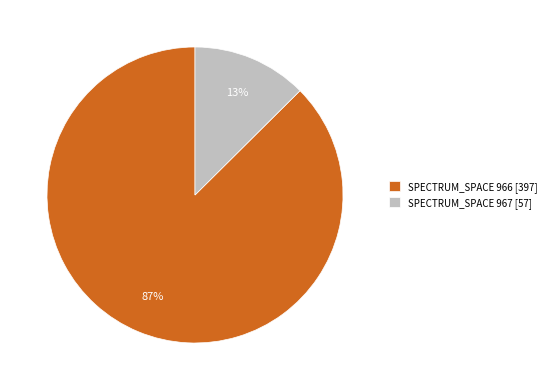

To the nearest percent, what is the average slice percentage?

50%